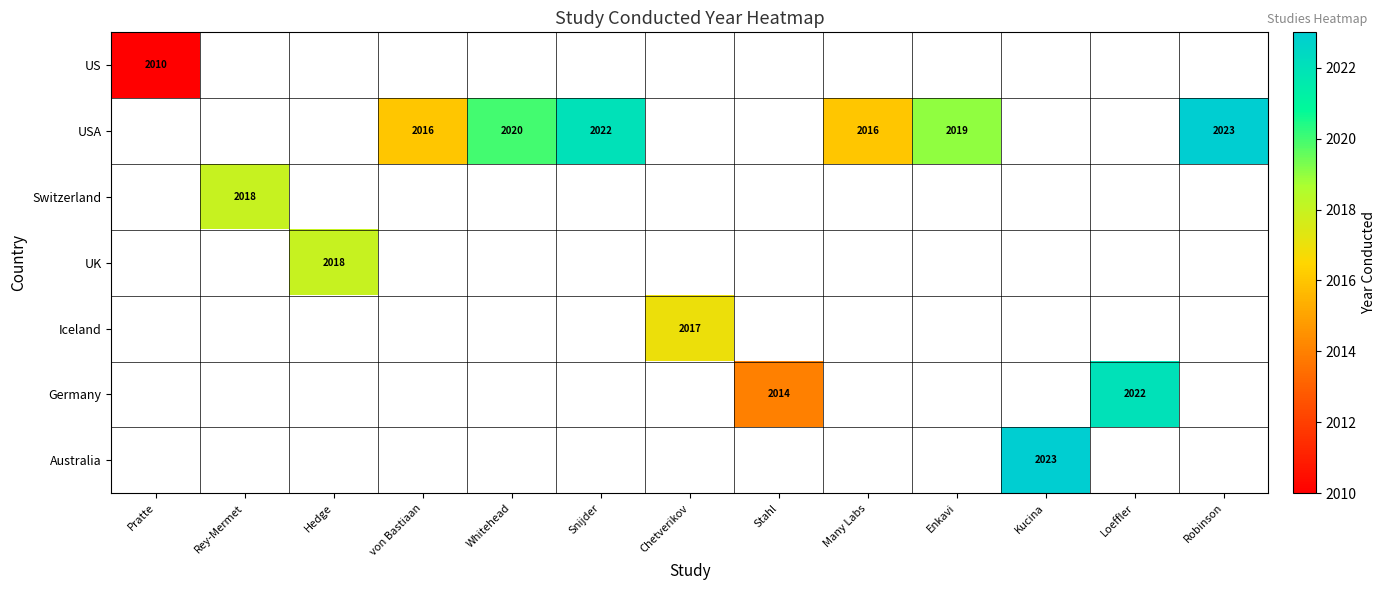

At how many categories does at least one series exceed 2014?

11